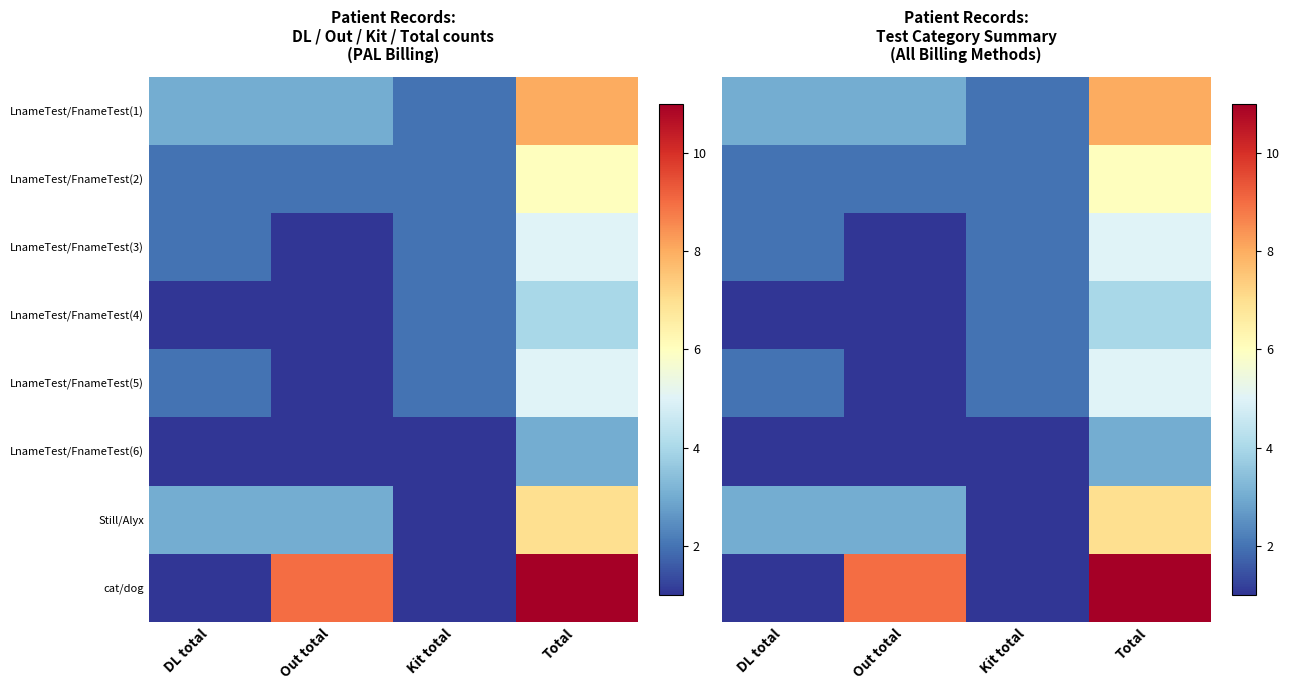

At which label does cat/dog reach its peak?

Total